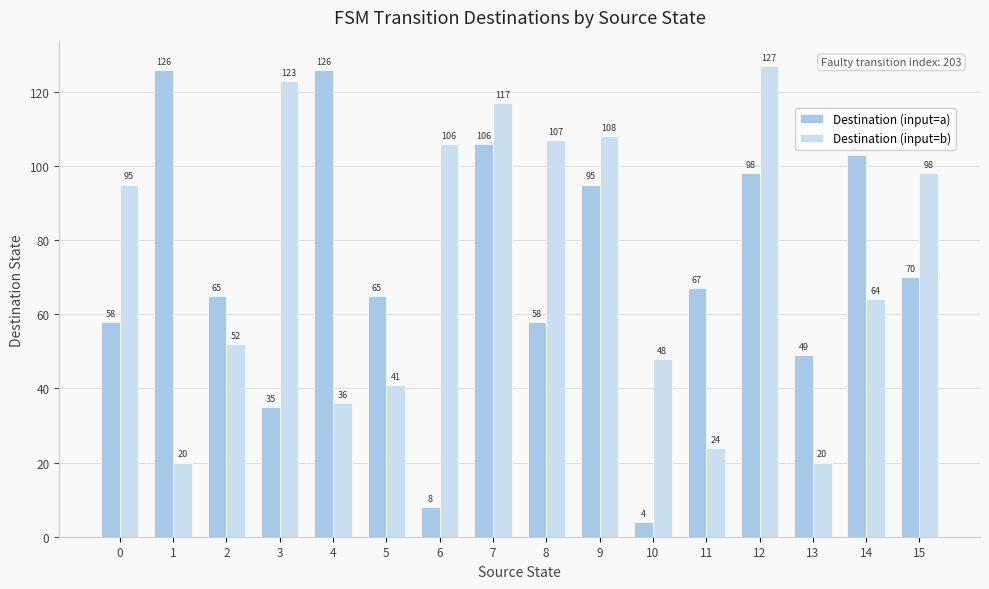

Rank the series by their maximum value, from lowest to highest.

Destination (input=a), Destination (input=b)